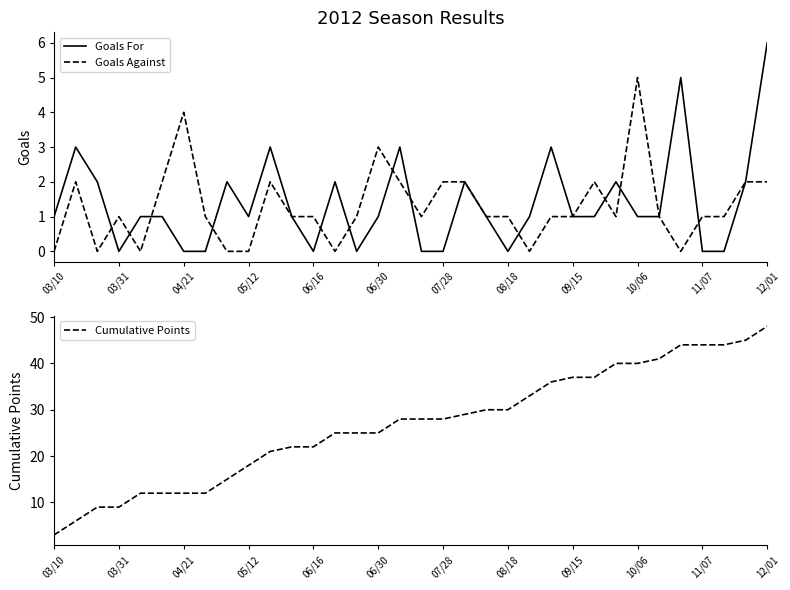

True or false: Cumulative Points has a value of 37 at 09/15.

True